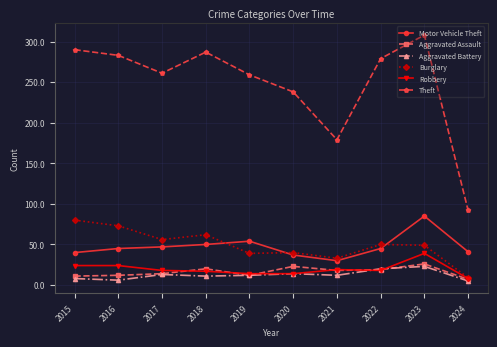

Is it true that Aggravated Assault equals 20 at 2018?

True